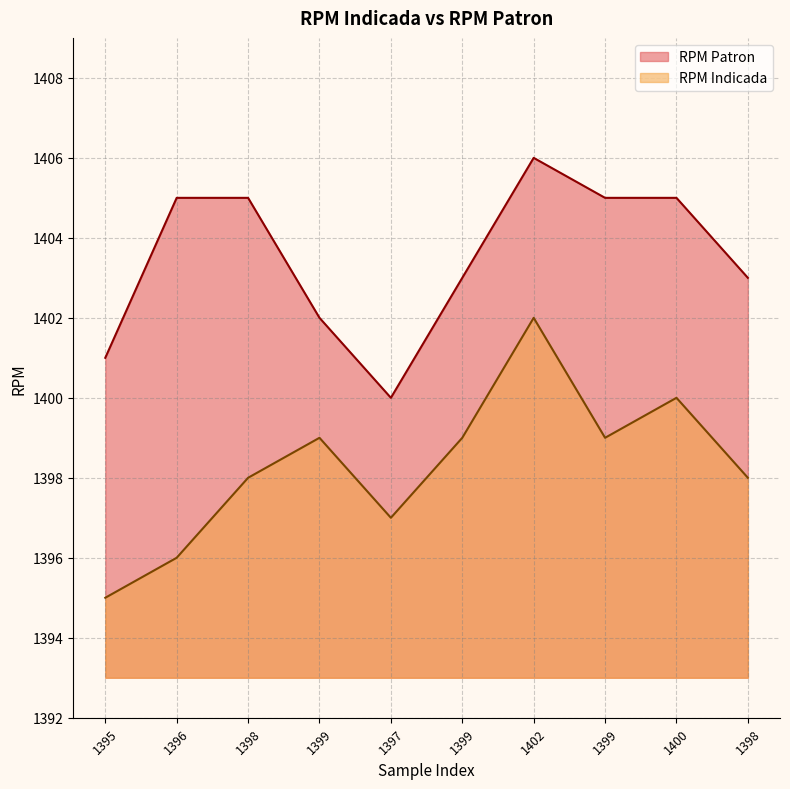

The RPM Patron series shows 1405 at 1399. True or false?

True